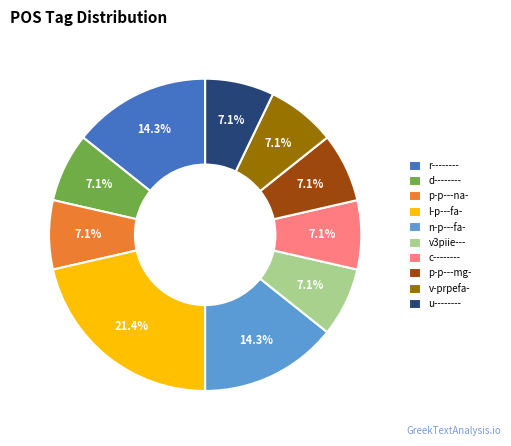

Do u-------- and v3piie--- together represent more than half of the pie?

No